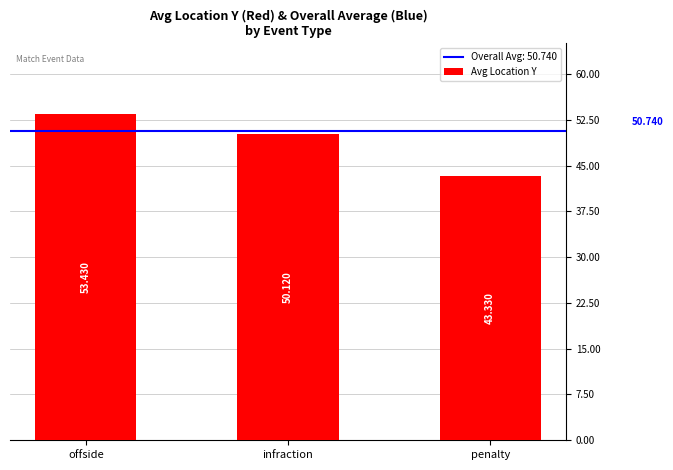

What is the average value?

49.0